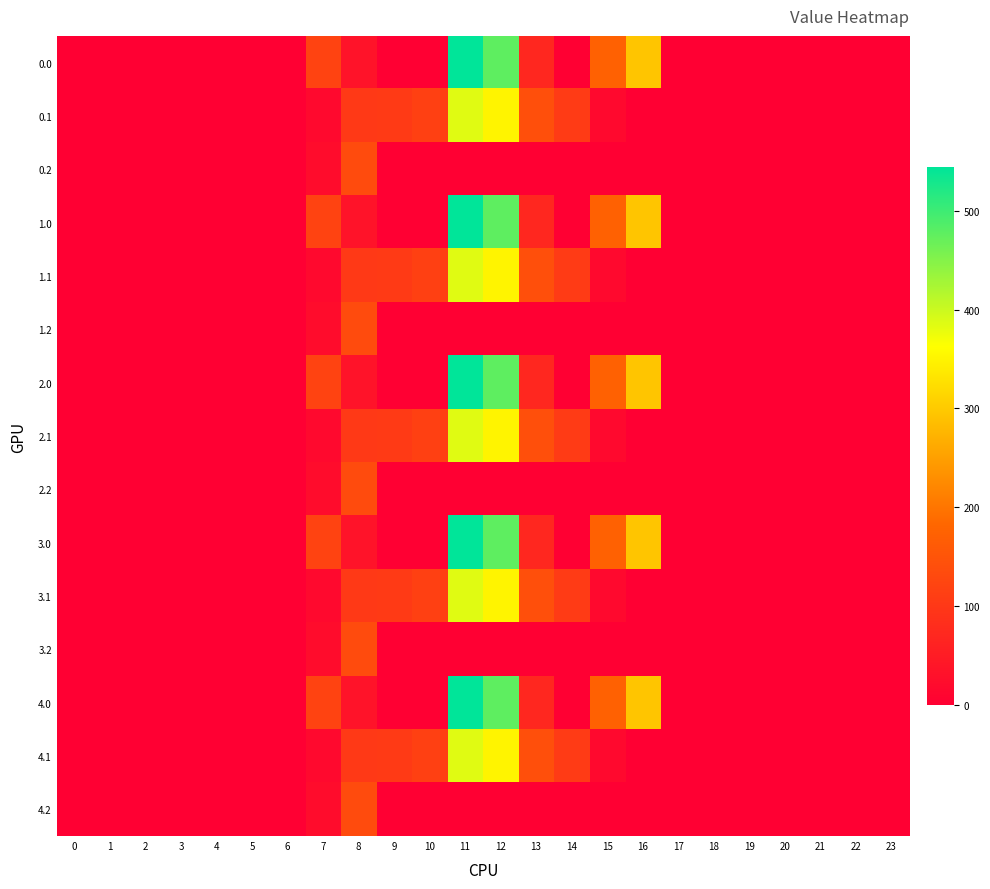

At which category is the sum across all series the highest?

11